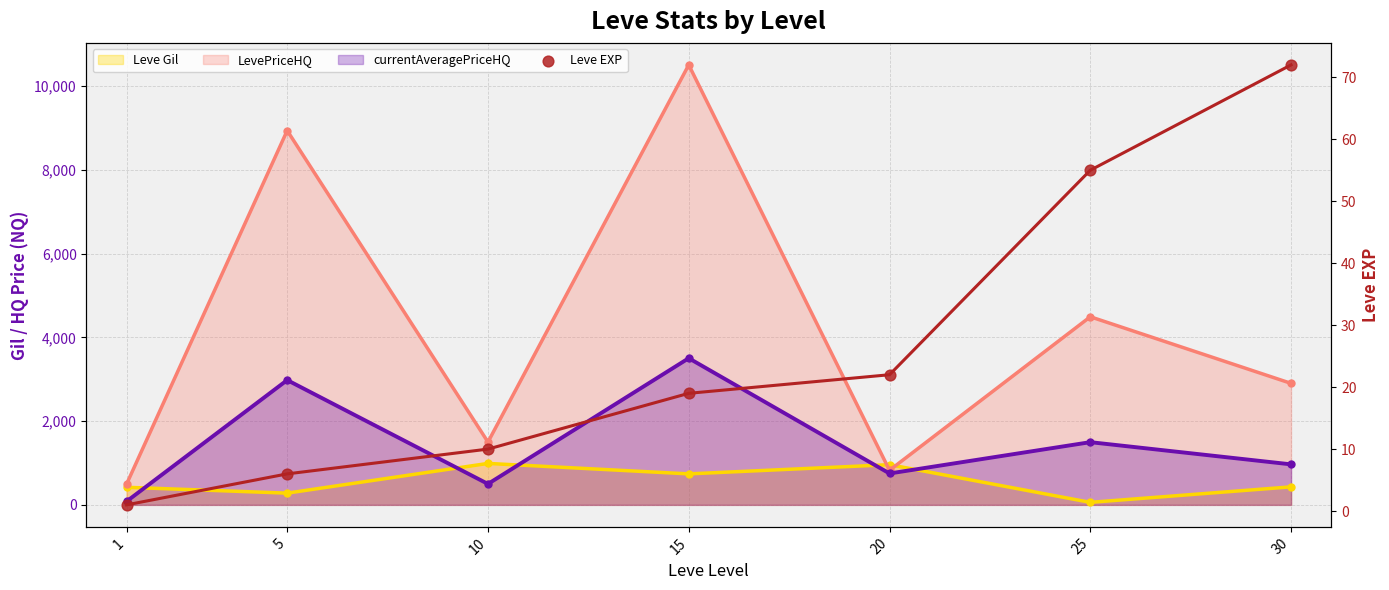

Between 30 and 10, which is larger?

30